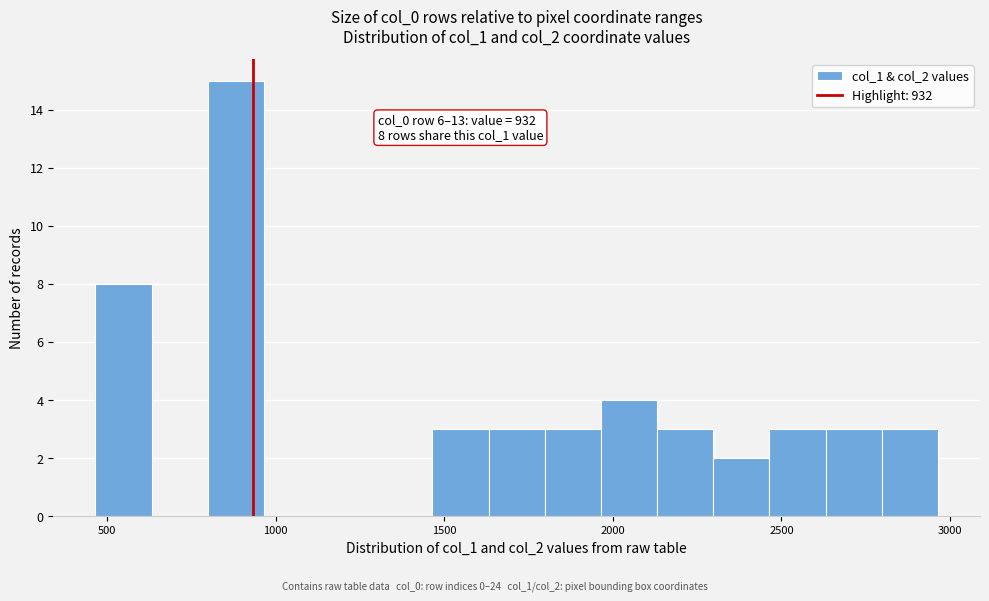

Around what value on the x-axis is the tallest bar? Give the approximate position of its centre, as read against the axis.

900